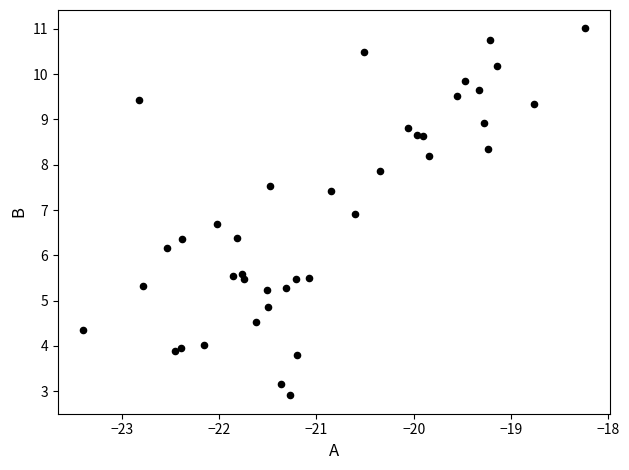

What Y value in the scatter plot is closest to 6?

6.2